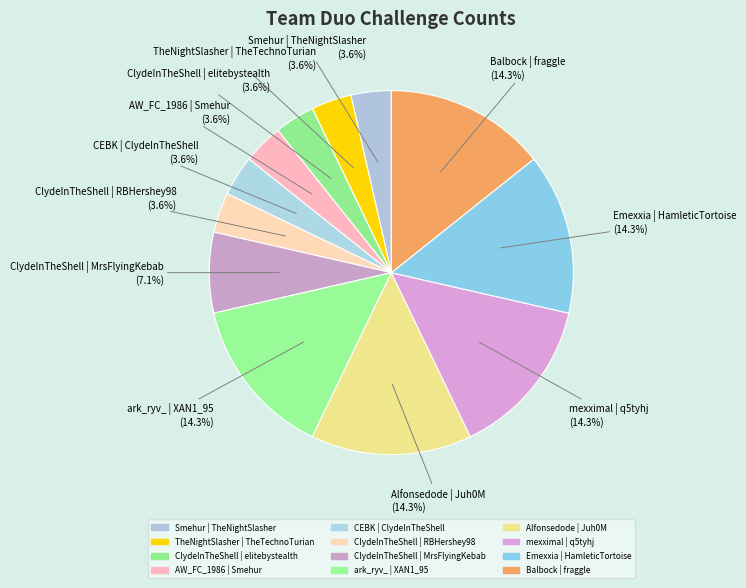

What percentage is the ClydeInTheShell | MrsFlyingKebab slice, to the nearest percent?

7%